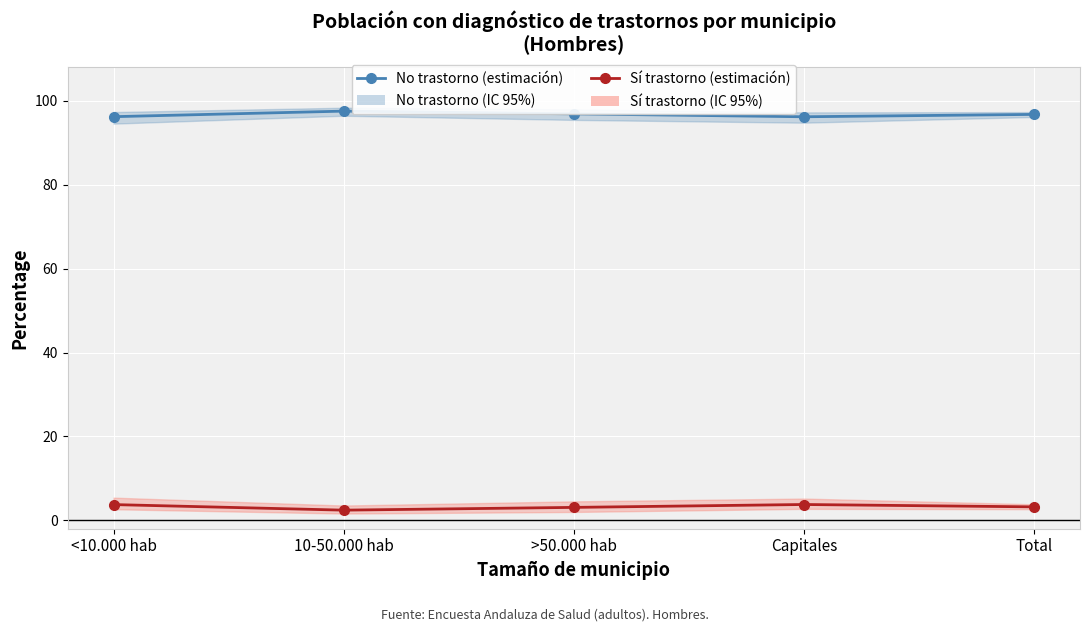

What is the total value across all series at Capitales?

1.0